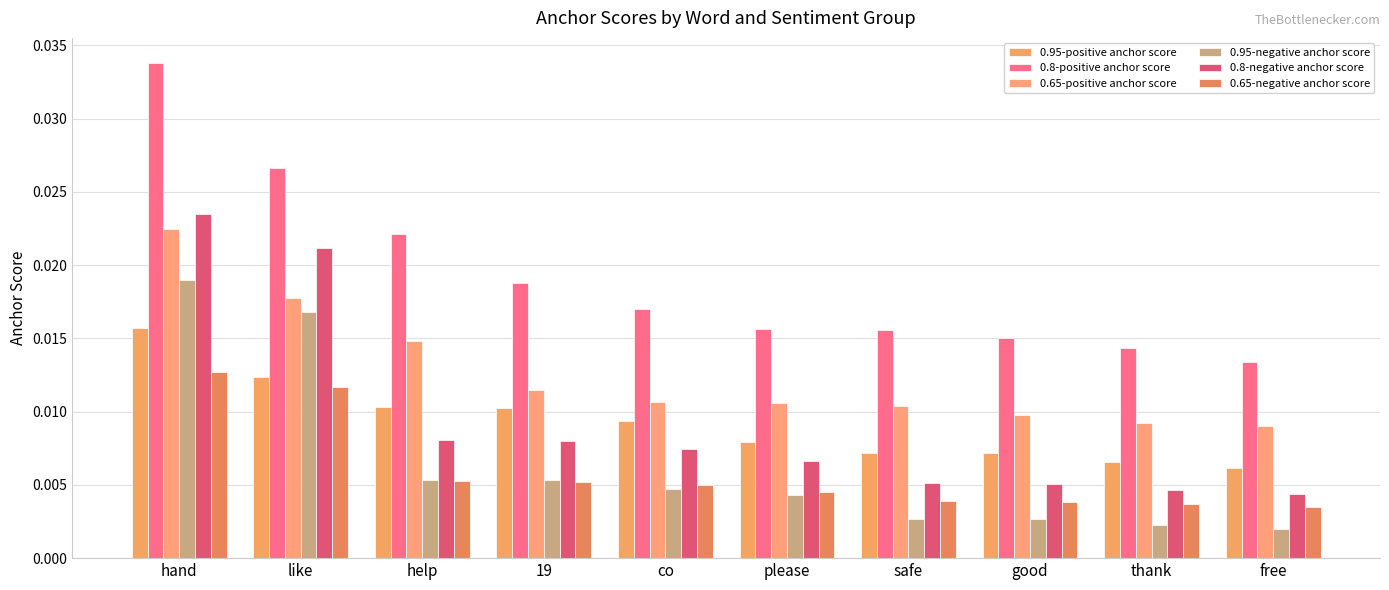

How many distinct data groups are displayed?

6